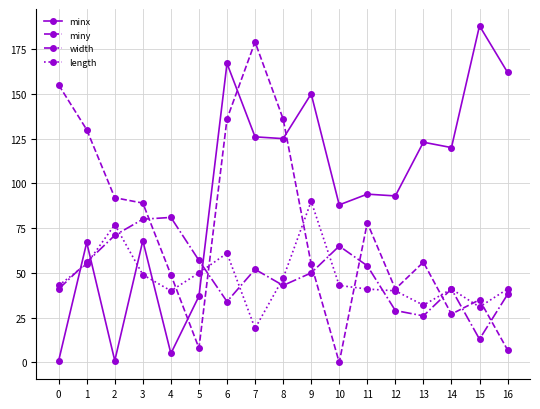

In miny, how many points are lower than both neighbors (excluding endpoints)?

4